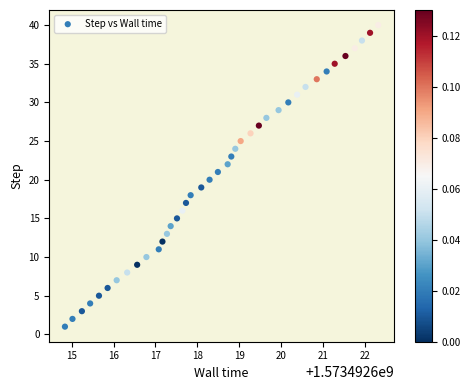

What is the range of Y values (max minus min)?

39